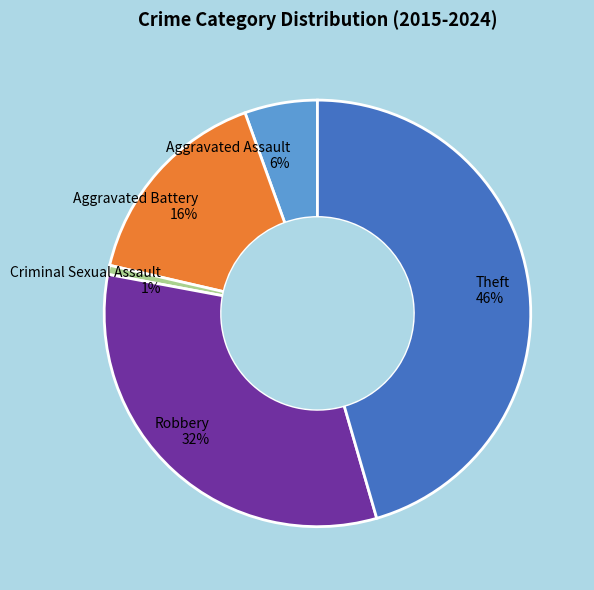

Is it true that Criminal Sexual Assault is 13% of the pie?

False